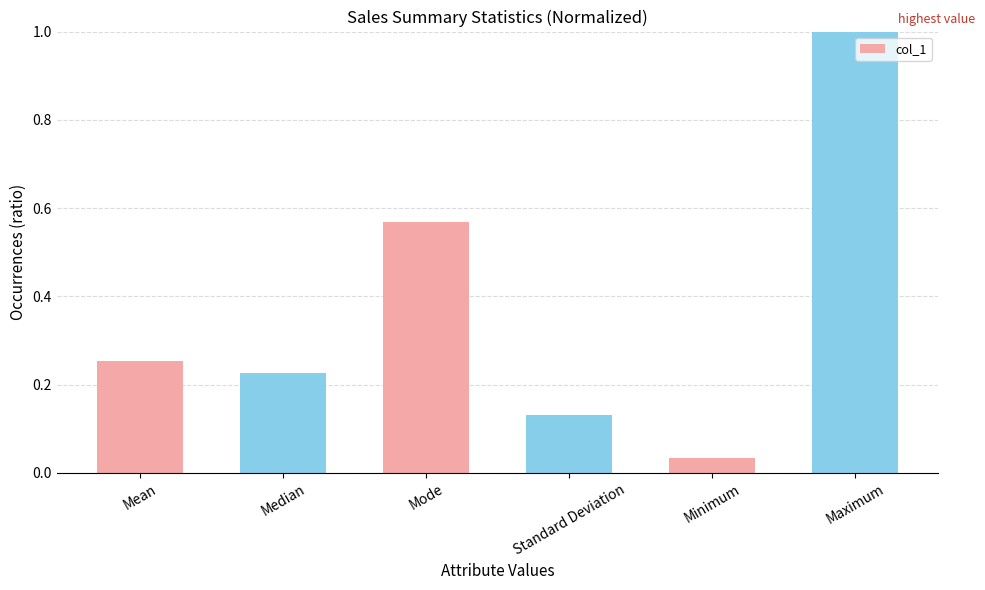

What is the label of the 1st bar from the left?

Mean